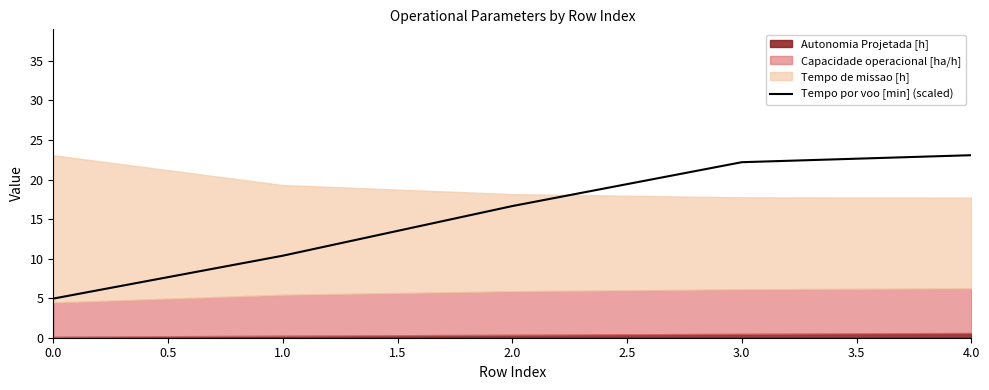

What is the lowest value of the Tempo por voo [min] (scaled) series?

4.9